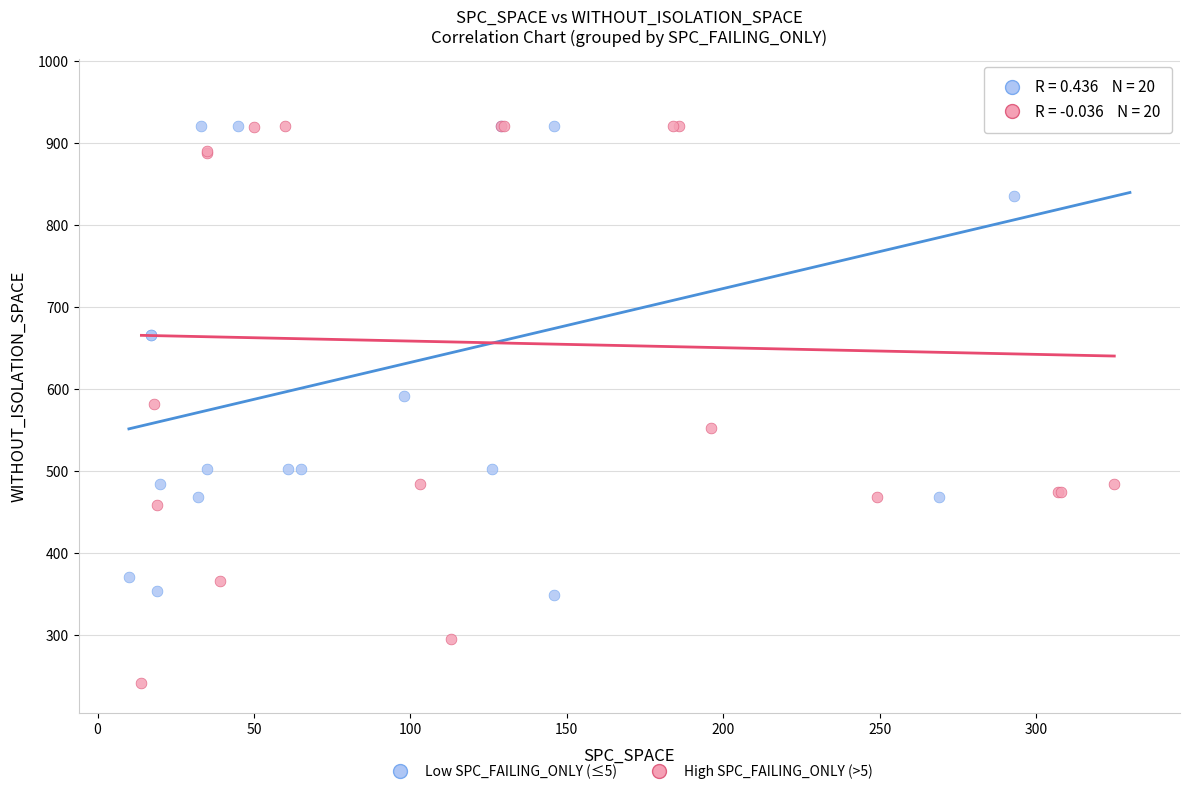

Which series has the widest spread of Y values?

High SPC_FAILING_ONLY (>5)